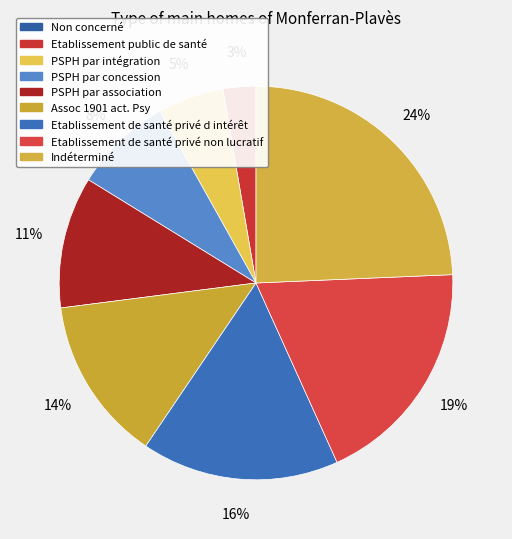

Count the number of slices in the pie.

9